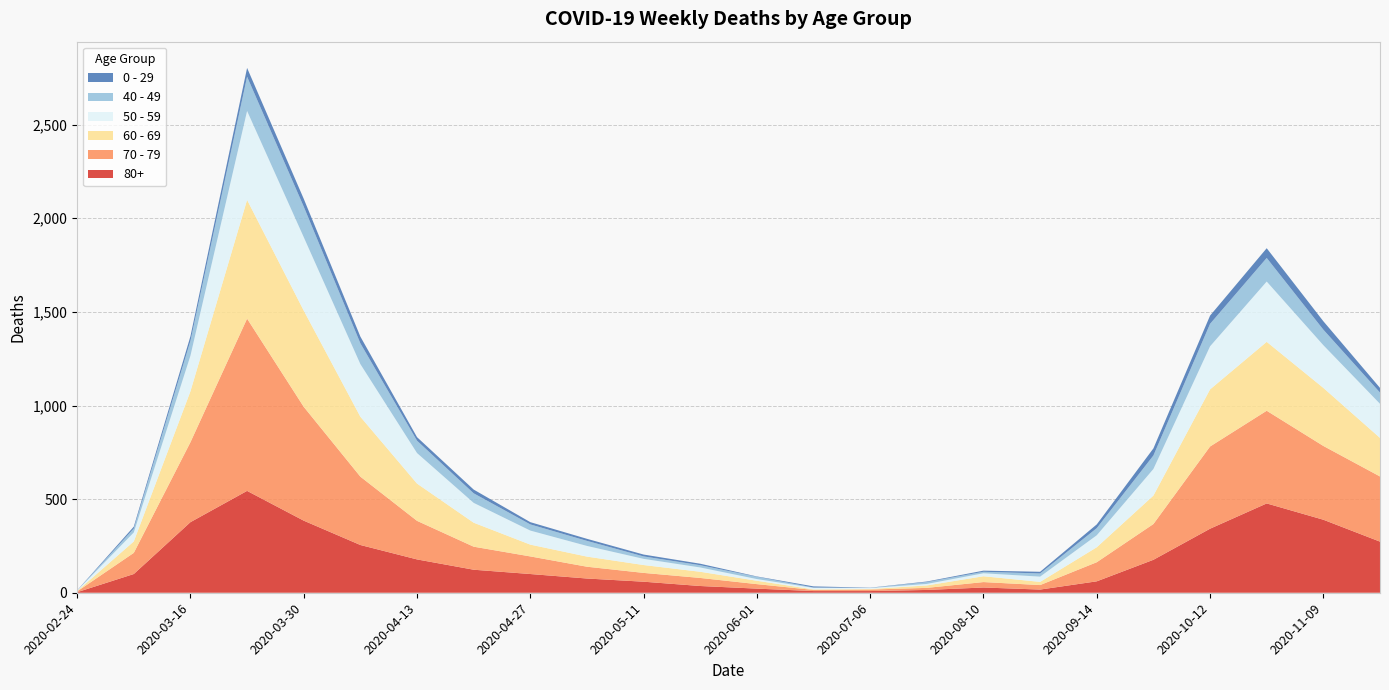

Reading right to left, extract all data points from this chart.

80+: 2020-11-23=273	2020-11-09=390	2020-10-26=477	2020-10-12=342	2020-09-28=176	2020-09-14=61	2020-08-31=17	2020-08-10=28	2020-07-27=15	2020-07-06=9	2020-06-15=9	2020-06-01=22	2020-05-18=36	2020-05-11=59	2020-05-04=76	2020-04-27=100	2020-04-20=123	2020-04-13=178	2020-04-06=255	2020-03-30=385	2020-03-23=544	2020-03-16=377	2020-03-09=100	2020-02-24=3
70 - 79: 2020-11-23=348	2020-11-09=394	2020-10-26=495	2020-10-12=439	2020-09-28=191	2020-09-14=102	2020-08-31=24	2020-08-10=29	2020-07-27=11	2020-07-06=8	2020-06-15=6	2020-06-01=24	2020-05-18=43	2020-05-11=47	2020-05-04=63	2020-04-27=94	2020-04-20=123	2020-04-13=206	2020-04-06=365	2020-03-30=608	2020-03-23=920	2020-03-16=427	2020-03-09=113	2020-02-24=4
60 - 69: 2020-11-23=206	2020-11-09=310	2020-10-26=368	2020-10-12=305	2020-09-28=152	2020-09-14=80	2020-08-31=17	2020-08-10=31	2020-07-27=13	2020-07-06=3	2020-06-15=3	2020-06-01=18	2020-05-18=33	2020-05-11=42	2020-05-04=54	2020-04-27=63	2020-04-20=128	2020-04-13=199	2020-04-06=320	2020-03-30=514	2020-03-23=634	2020-03-16=272	2020-03-09=61	2020-02-24=2
50 - 59: 2020-11-23=182	2020-11-09=228	2020-10-26=322	2020-10-12=230	2020-09-28=142	2020-09-14=64	2020-08-31=28	2020-08-10=16	2020-07-27=8	2020-07-06=5	2020-06-15=8	2020-06-01=9	2020-05-18=23	2020-05-11=33	2020-05-04=57	2020-04-27=75	2020-04-20=106	2020-04-13=163	2020-04-06=281	2020-03-30=392	2020-03-23=475	2020-03-16=190	2020-03-09=48	2020-02-24=3
40 - 49: 2020-11-23=60	2020-11-09=83	2020-10-26=126	2020-10-12=120	2020-09-28=72	2020-09-14=38	2020-08-31=17	2020-08-10=8	2020-07-27=10	2020-07-06=1	2020-06-15=2	2020-06-01=12	2020-05-18=12	2020-05-11=13	2020-05-04=27	2020-04-27=33	2020-04-20=51	2020-04-13=66	2020-04-06=111	2020-03-30=163	2020-03-23=183	2020-03-16=79	2020-03-09=21	2020-02-24=0
0 - 29: 2020-11-23=25	2020-11-09=45	2020-10-26=52	2020-10-12=44	2020-09-28=38	2020-09-14=20	2020-08-31=9	2020-08-10=6	2020-07-27=3	2020-07-06=1	2020-06-15=6	2020-06-01=2	2020-05-18=8	2020-05-11=10	2020-05-04=11	2020-04-27=12	2020-04-20=20	2020-04-13=19	2020-04-06=36	2020-03-30=42	2020-03-23=47	2020-03-16=25	2020-03-09=10	2020-02-24=1